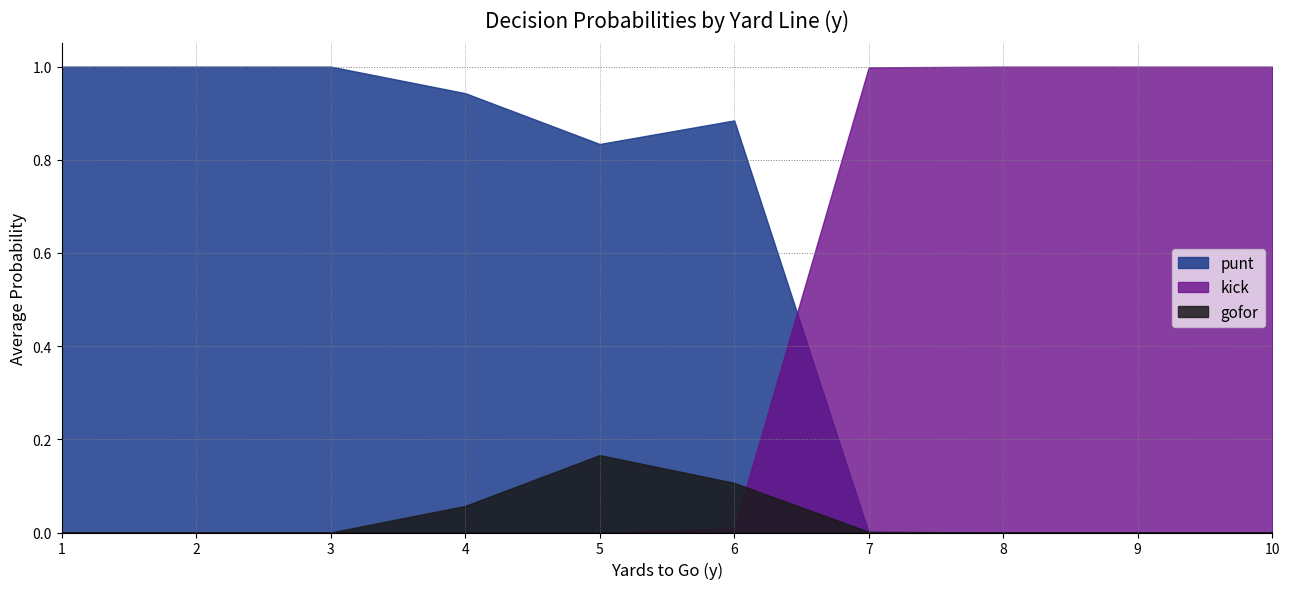

How many intersections are there between punt and gofor?

1